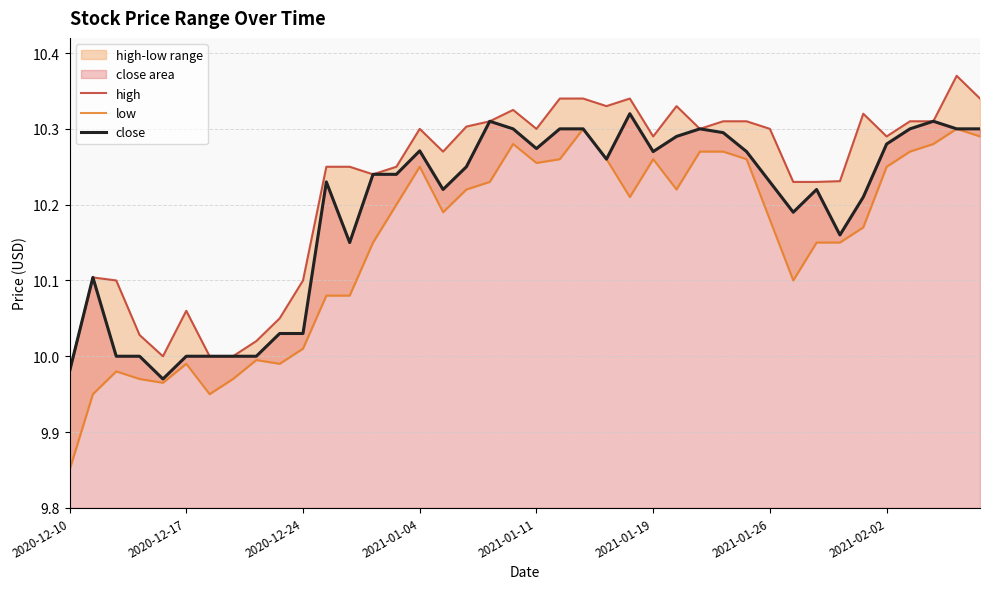

What is the difference between the maximum and minimum values in the high series?

0.4